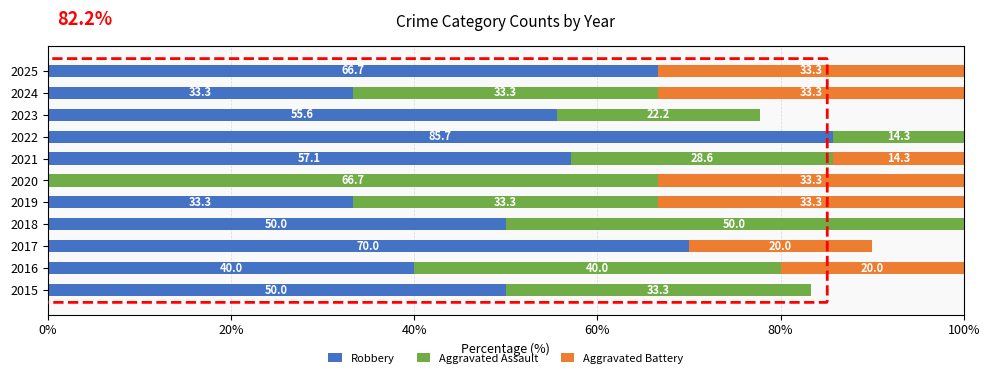

At which label is Robbery closest to 42?

2016